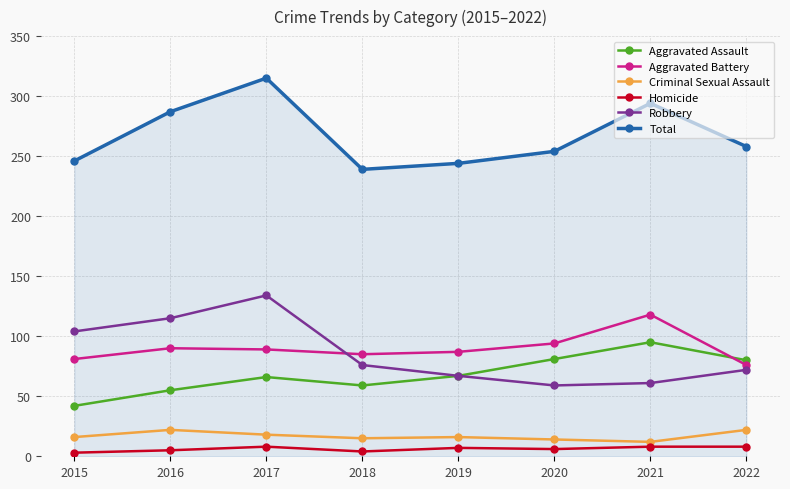

What is the total value across all series at 2020?

508